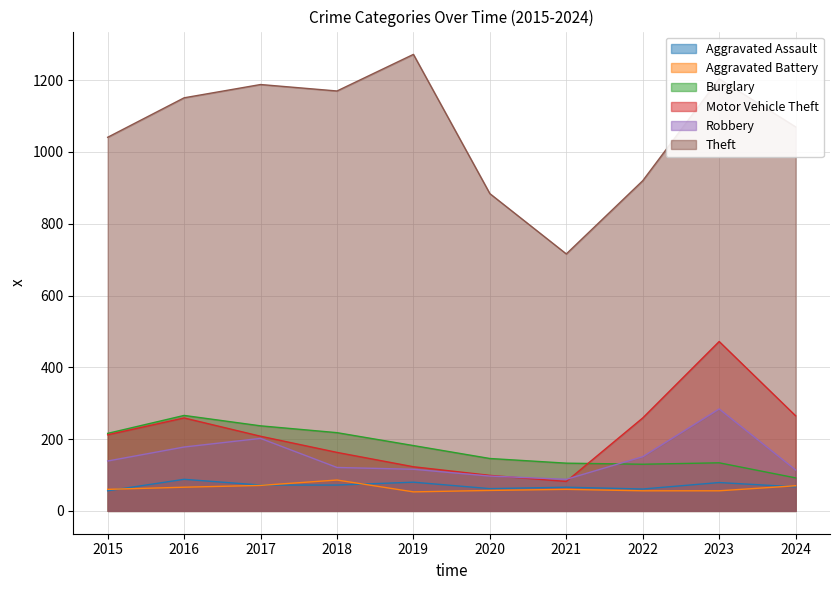

How many interior local peaks does the Burglary series have?

2